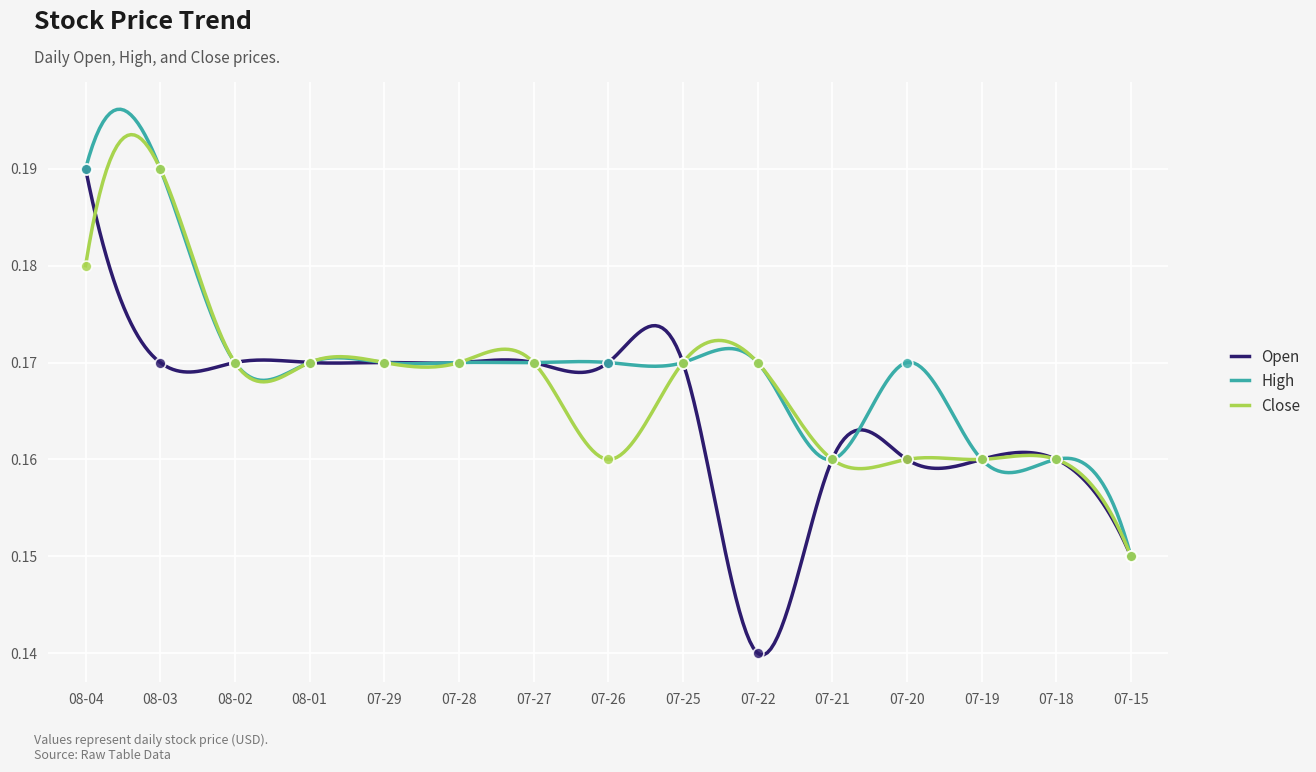

Where is High nearest to the value 0?

07-15